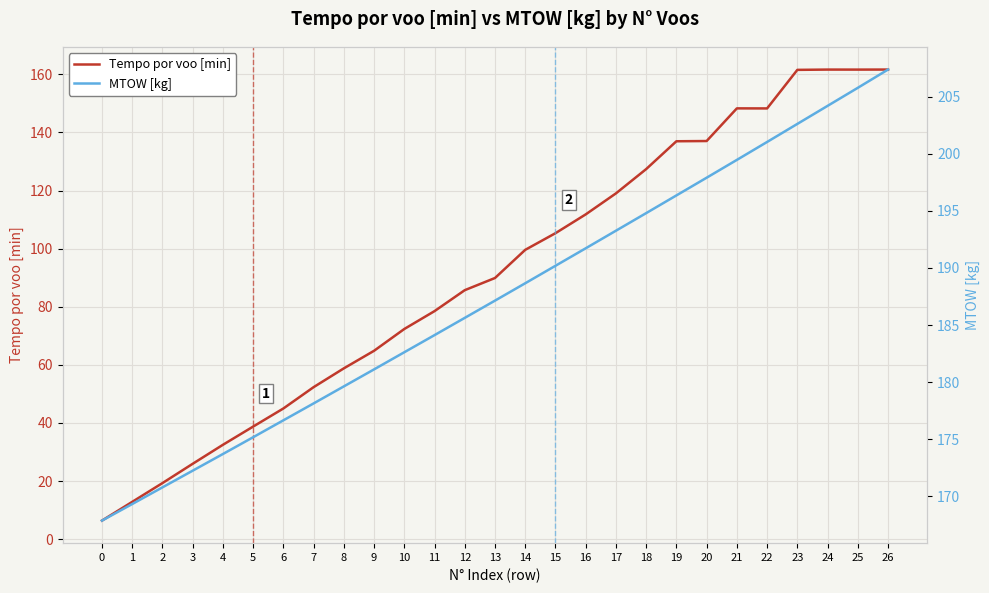

The MTOW [kg] series shows 278.5 at 16. True or false?

False